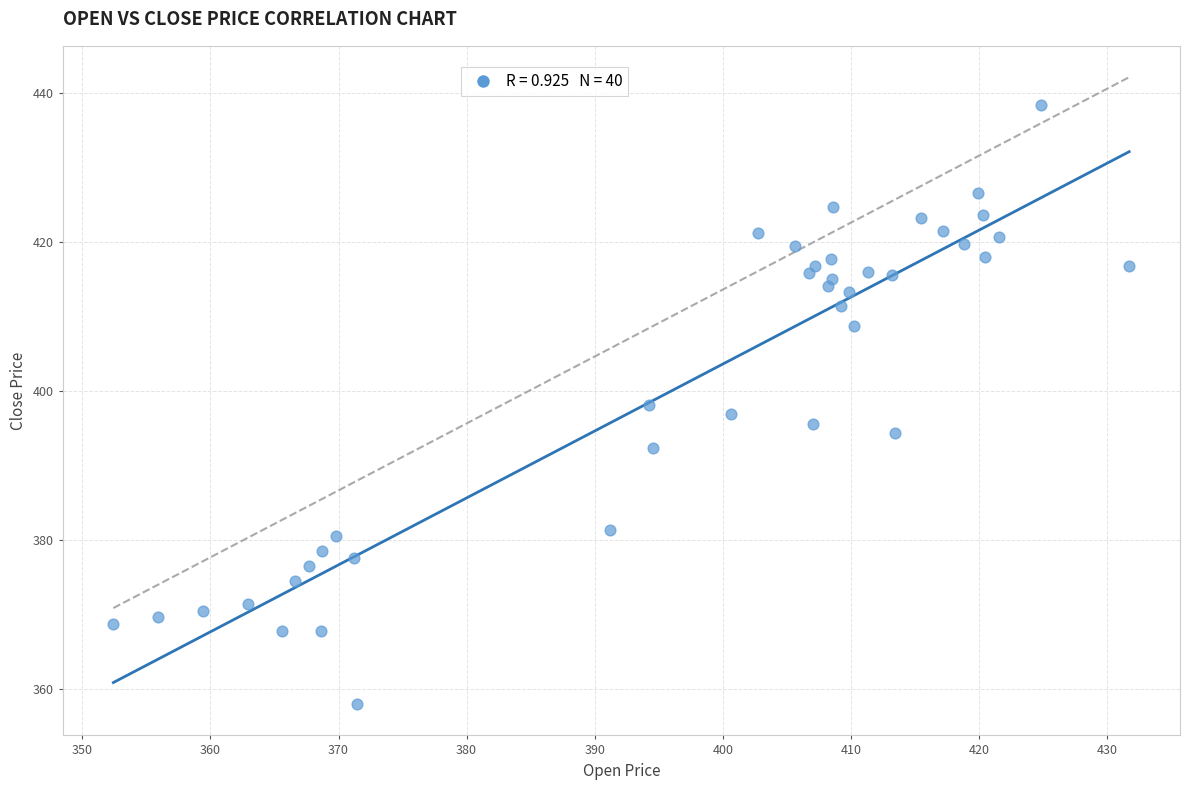

What is the range of X values (max minus min)?

79.3